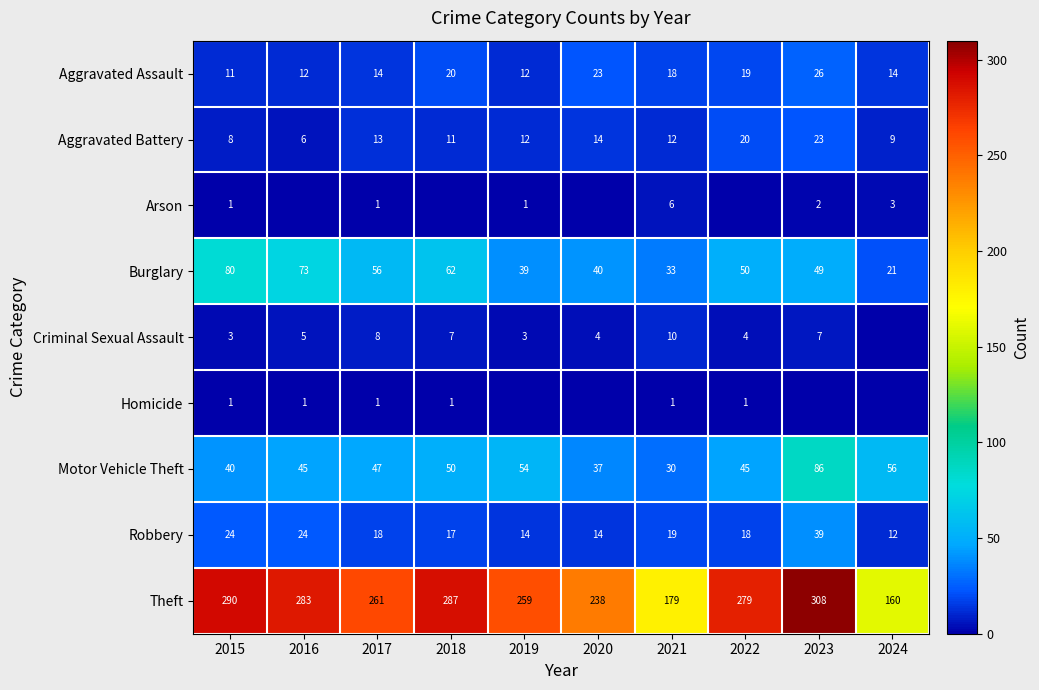

At which category is the sum across all series the highest?

2023